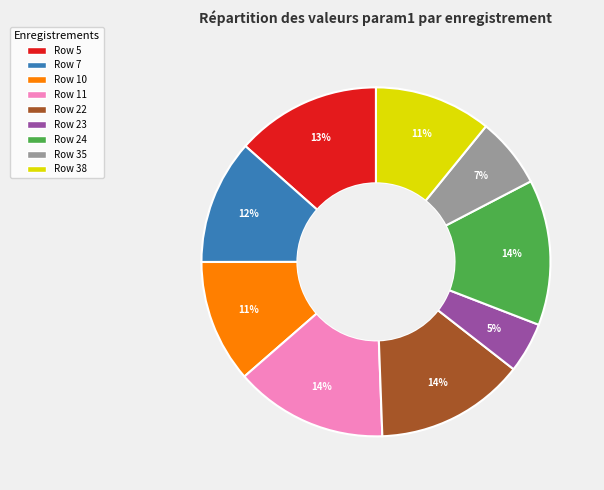

Is there a majority slice in this chart?

No